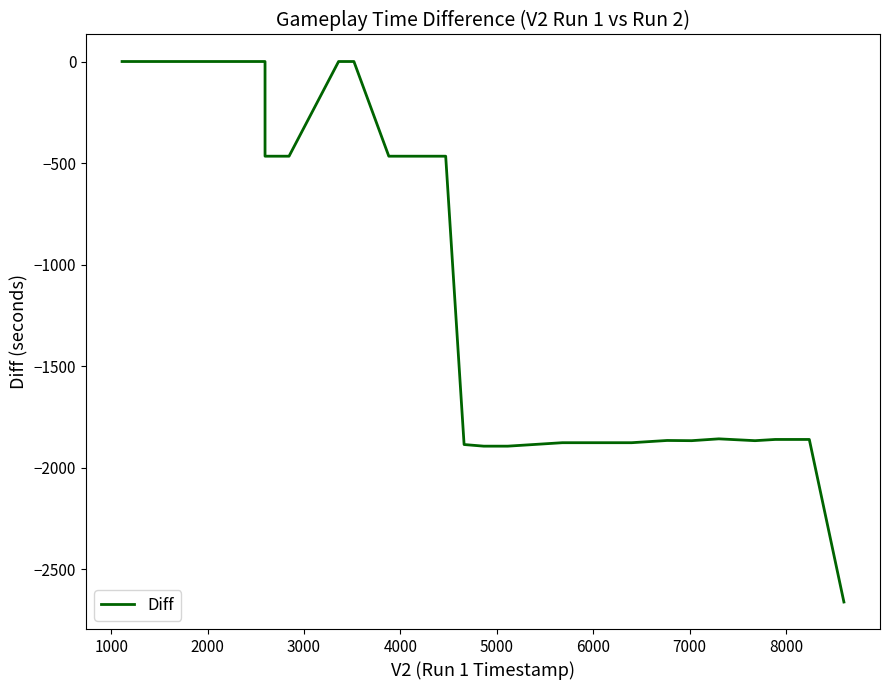

Reading left to right, list all the values displayed in this chart.

0	0	0	0	0	-466	-466	0	0	-466	-466	-1885	-1893	-1893	-1876	-1876	-1865	-1866	-1857	-1866	-1860	-1860	-2660